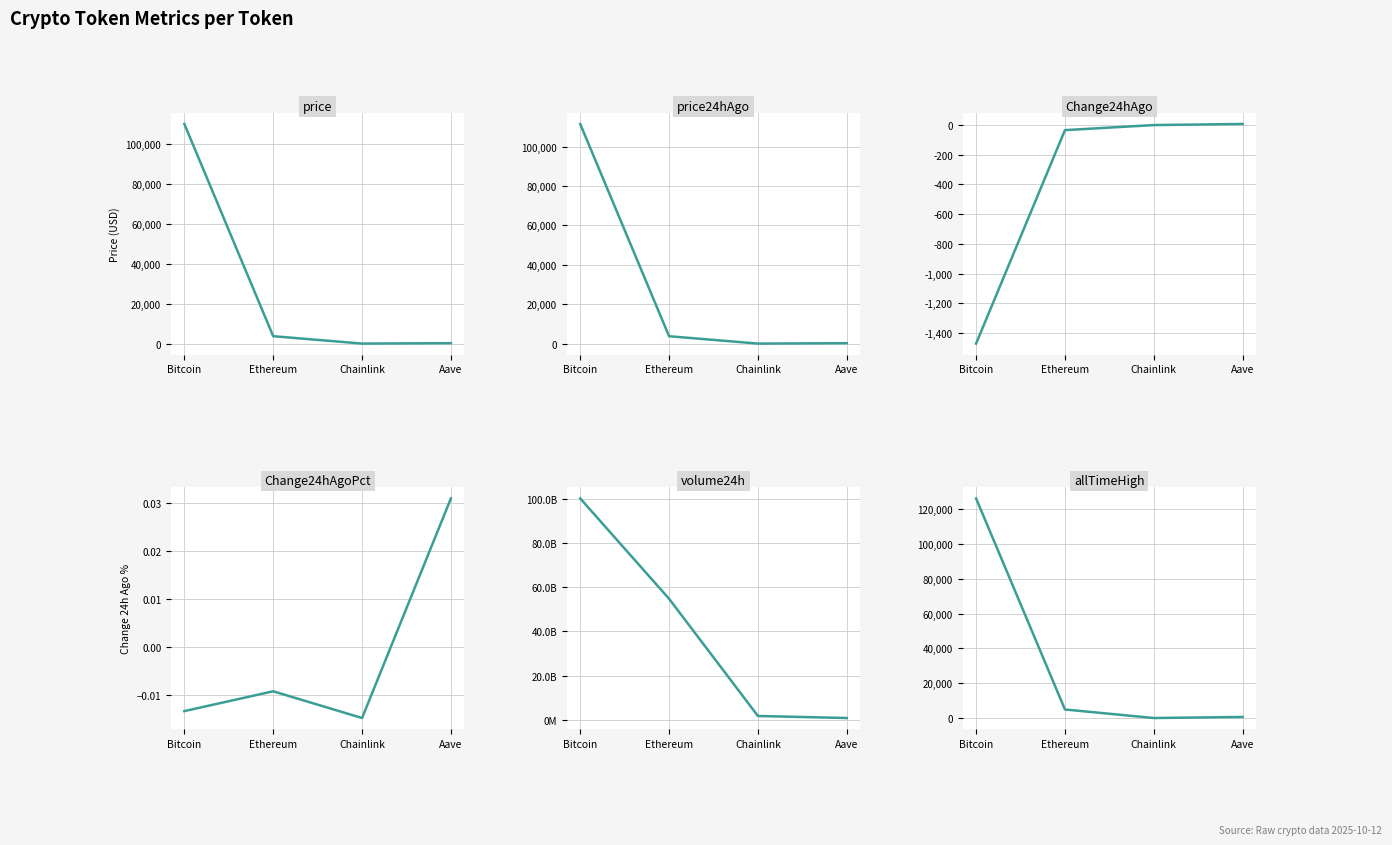

How many negative values does the Change24hAgoPct series have?

3